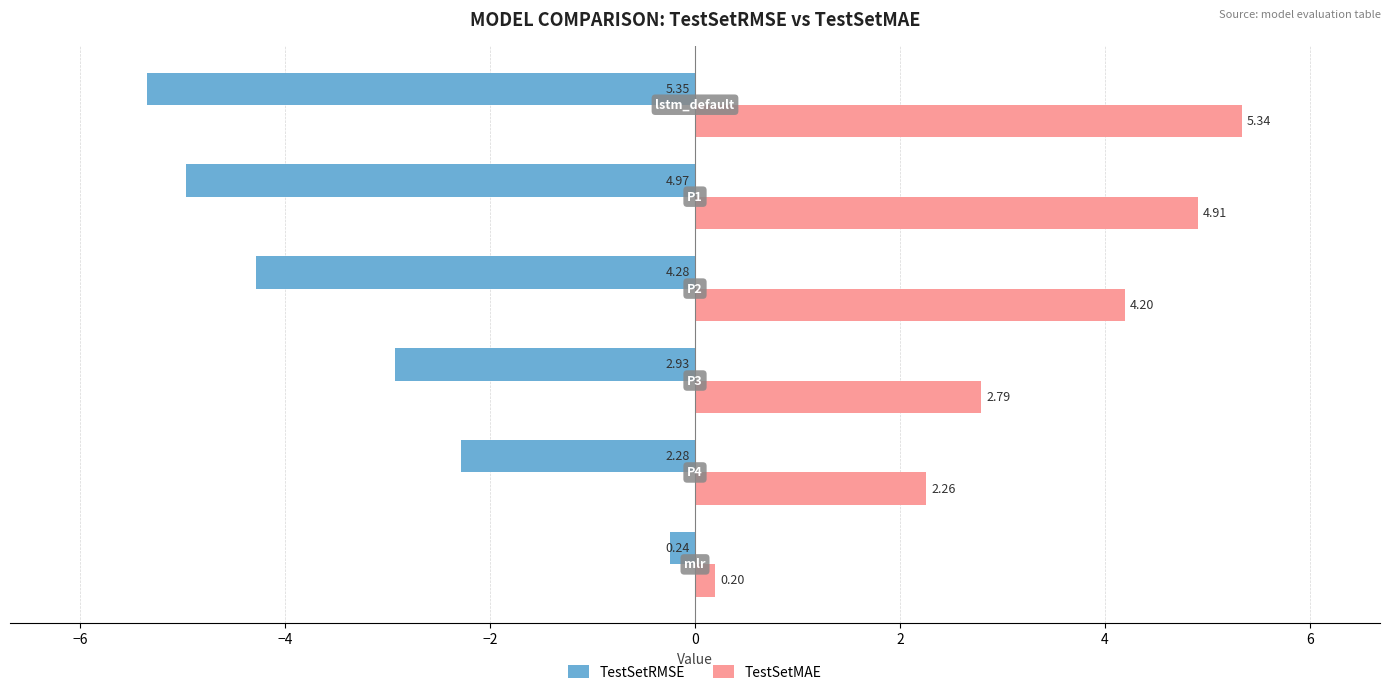

Which series has the largest total across all categories?

TestSetMAE